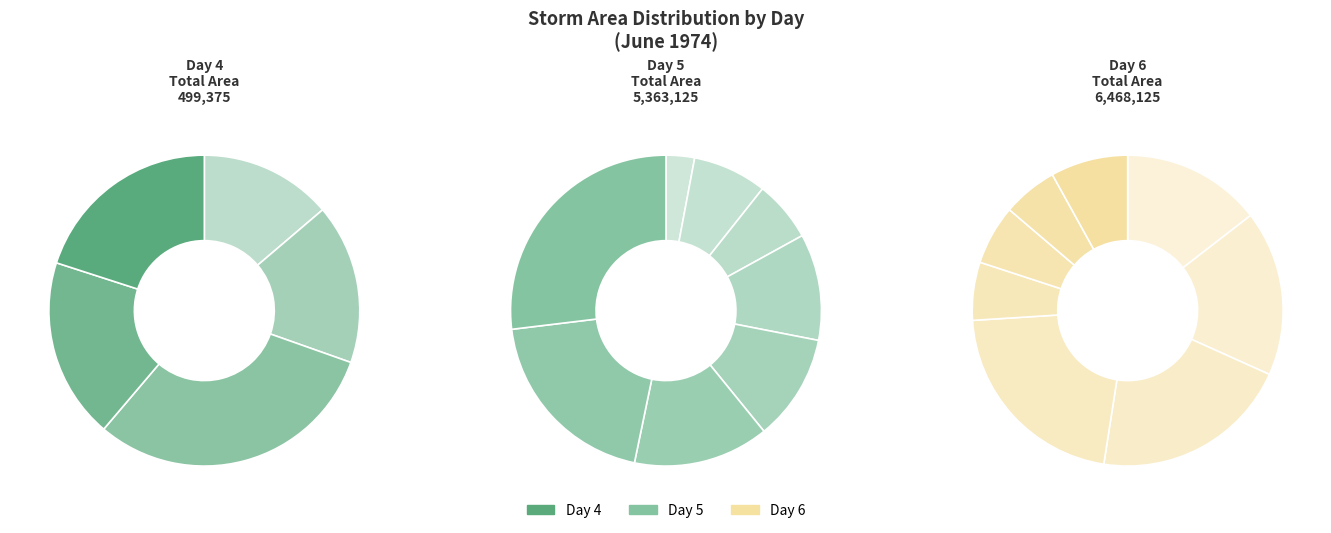

What portion of the pie excludes 4?

99.2%